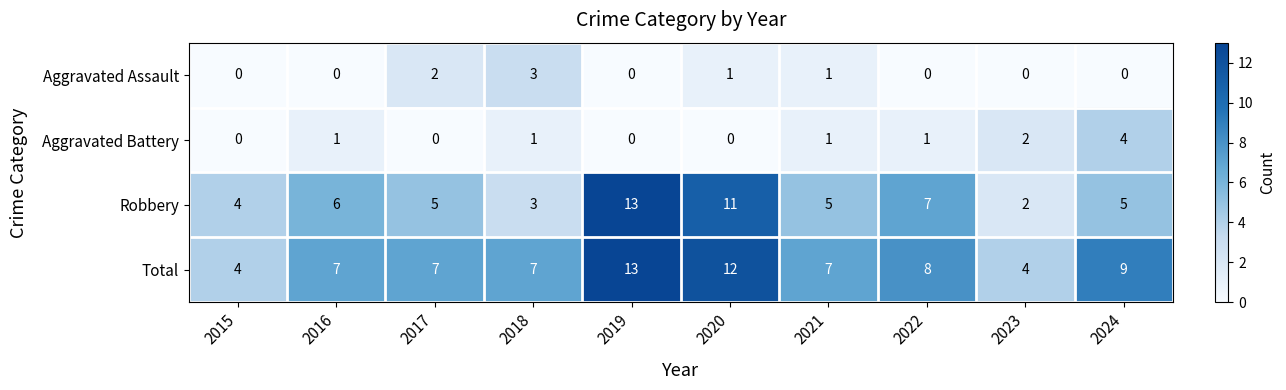

What is the difference between the second highest and second lowest values in the Robbery series?

8